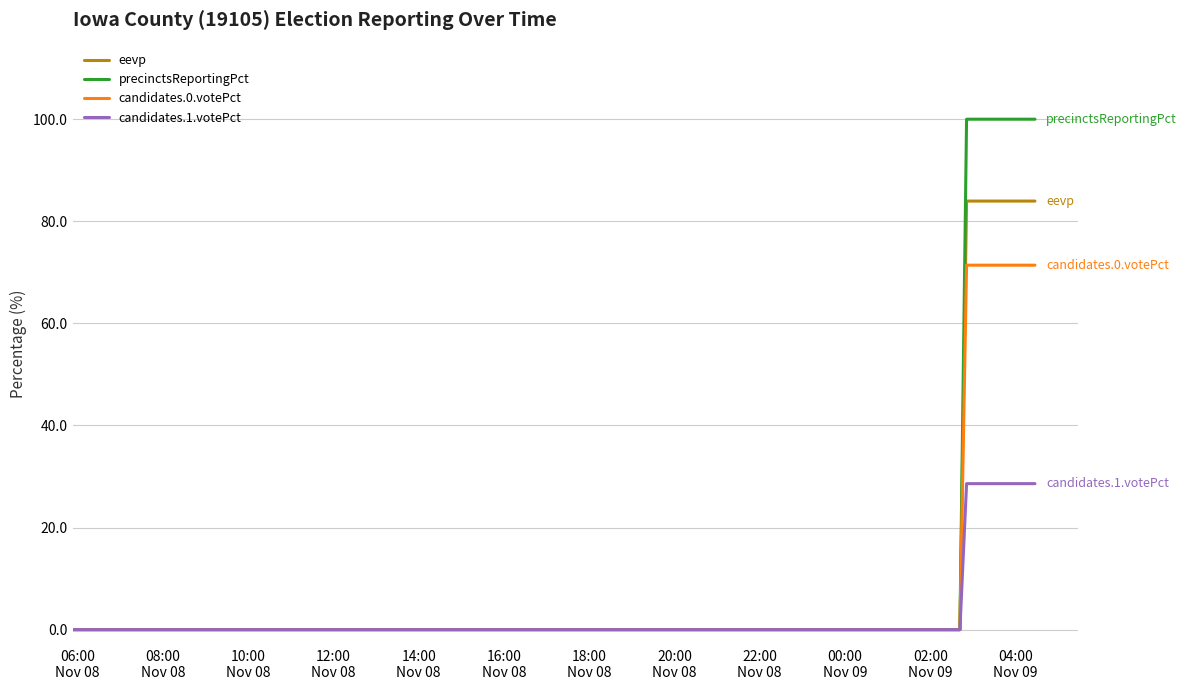

What is the difference between the maximum and minimum values in the precinctsReportingPct series?

100.0